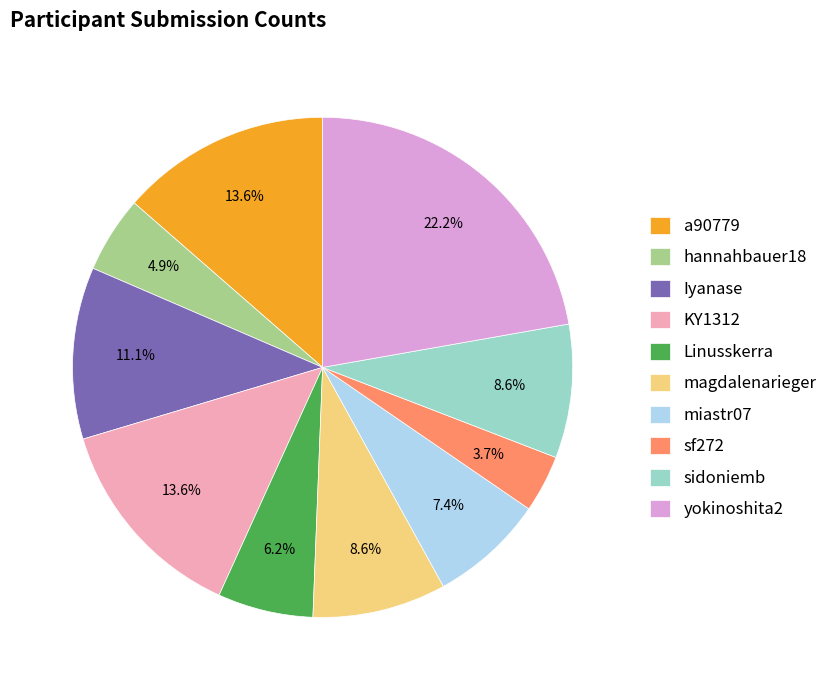

What is the smallest slice in the pie chart?

sf272